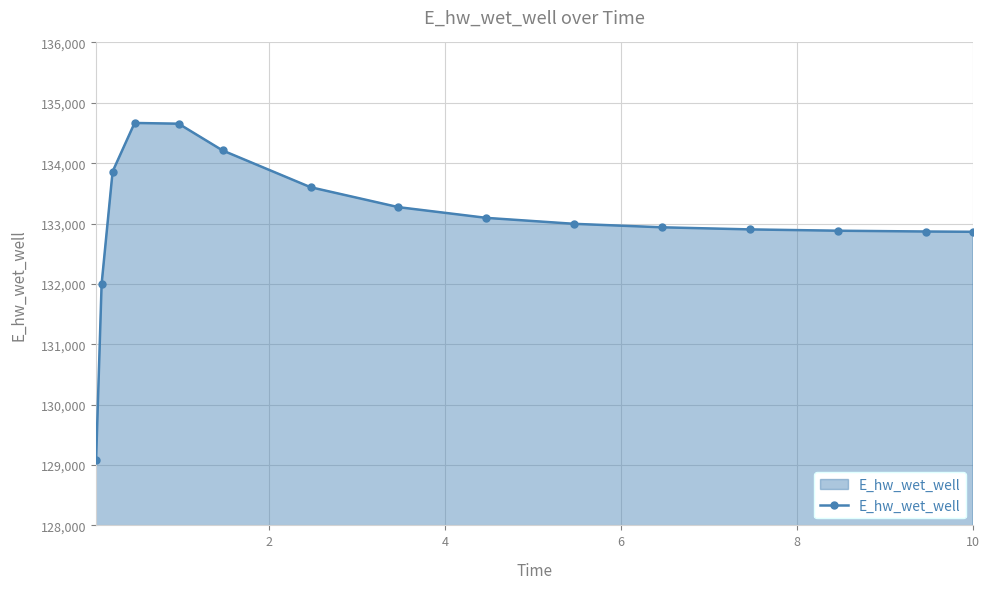

What is the difference between the maximum and minimum values?

5581.7